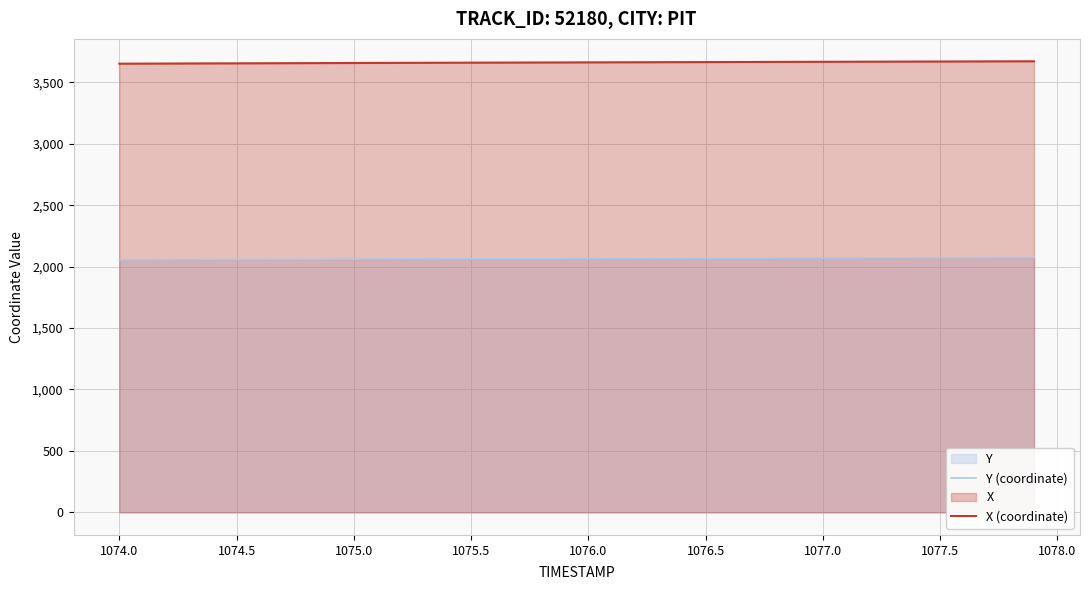

What is the difference between the highest and lowest values at 1076.0?

1596.5